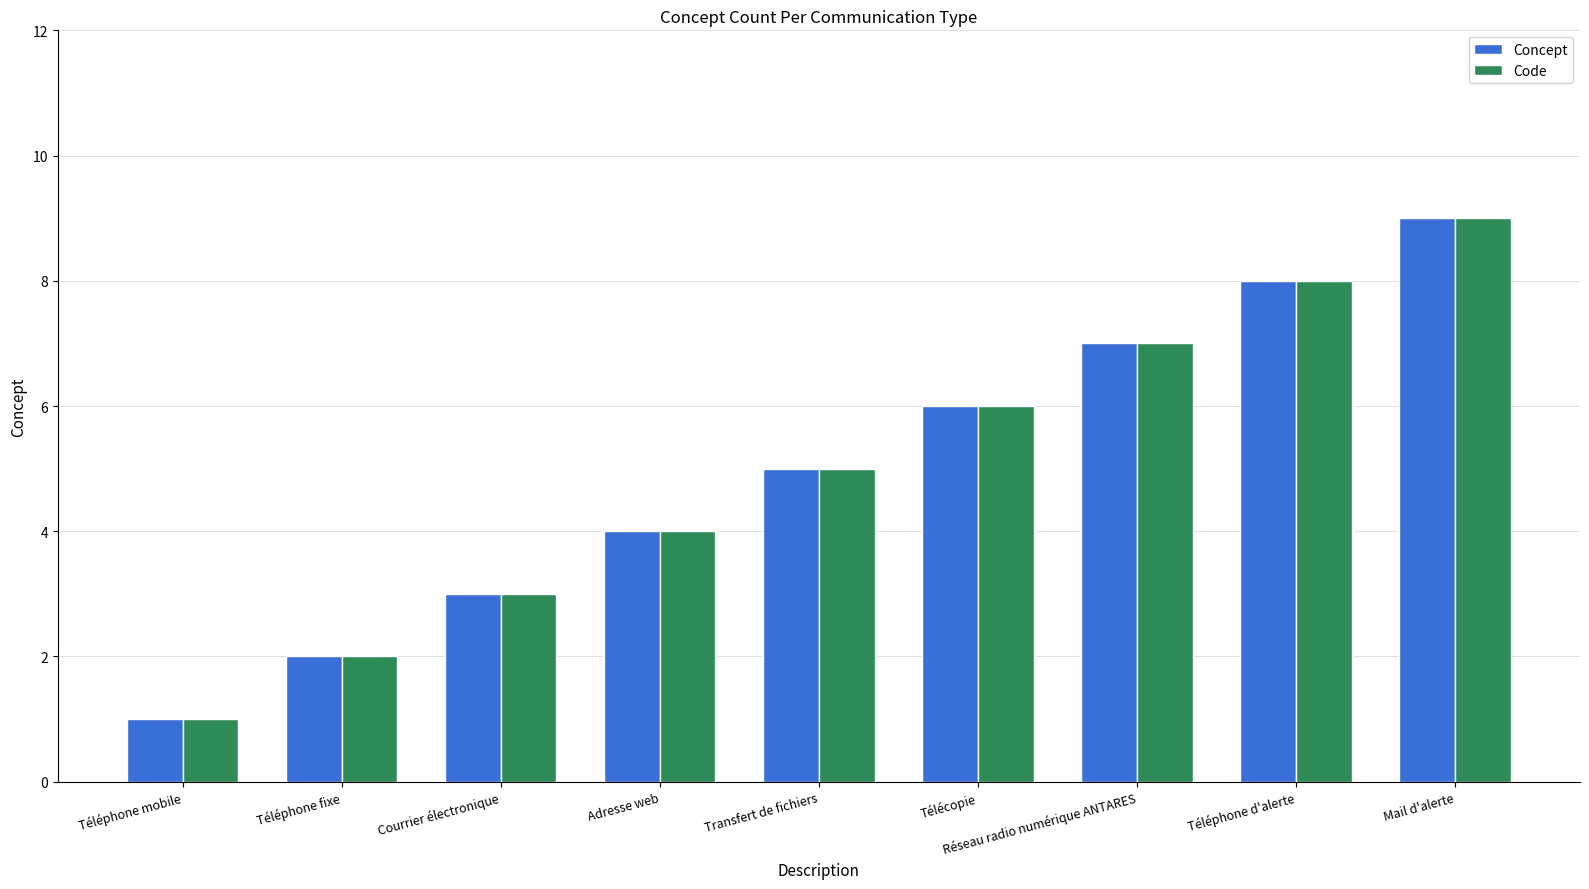

Which category has the highest value across all series?

Mail d'alerte